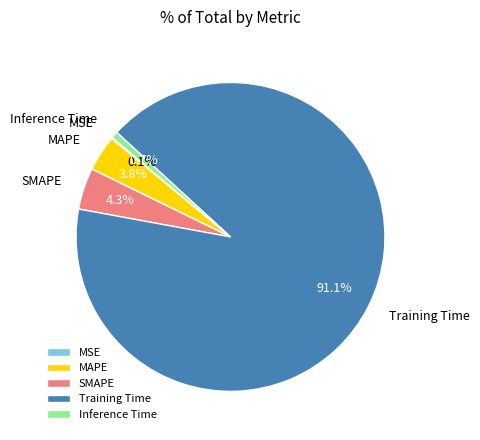

Which has a higher value, MAPE or Training Time?

Training Time